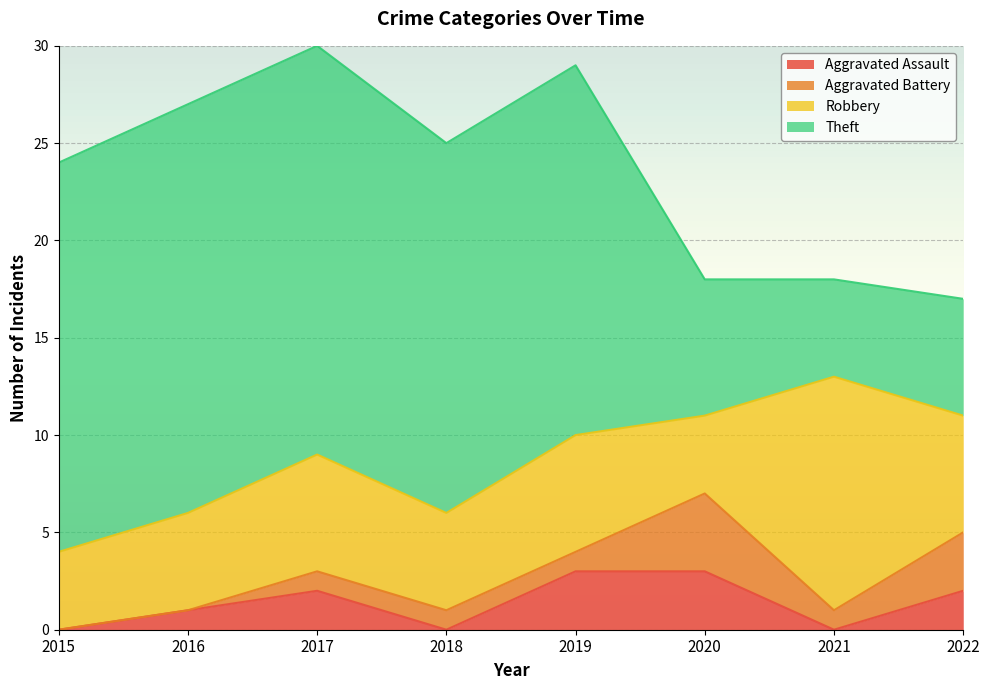

Which series has the largest total across all categories?

Theft